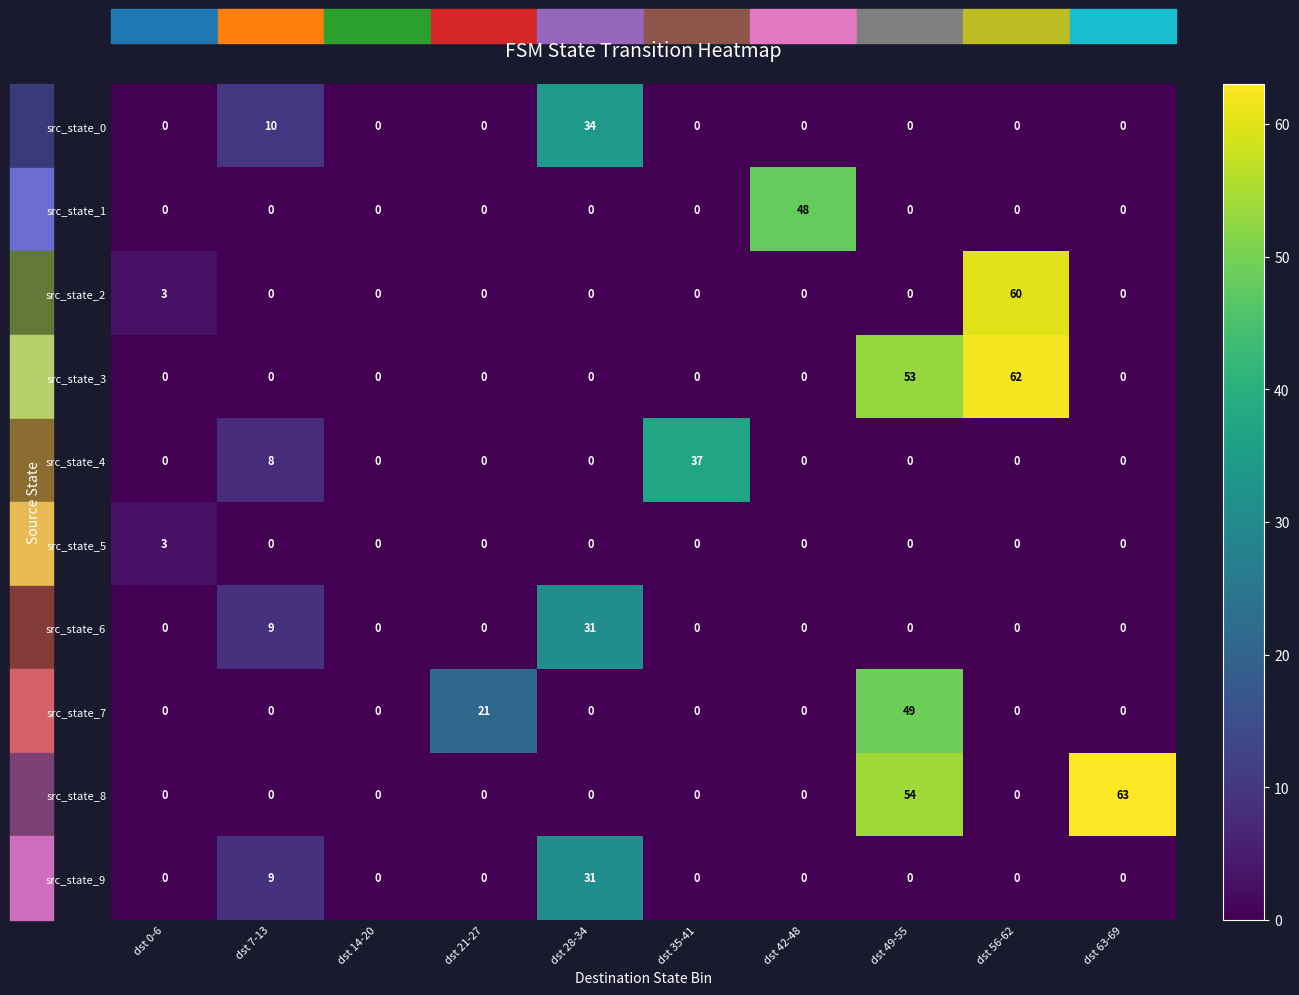

What is the maximum value shown in the chart?

63